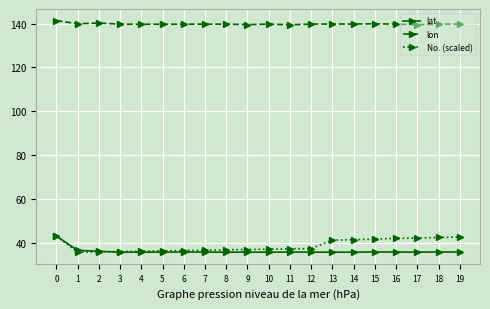

True or false: lon and No. (scaled) intersect in this chart.

False